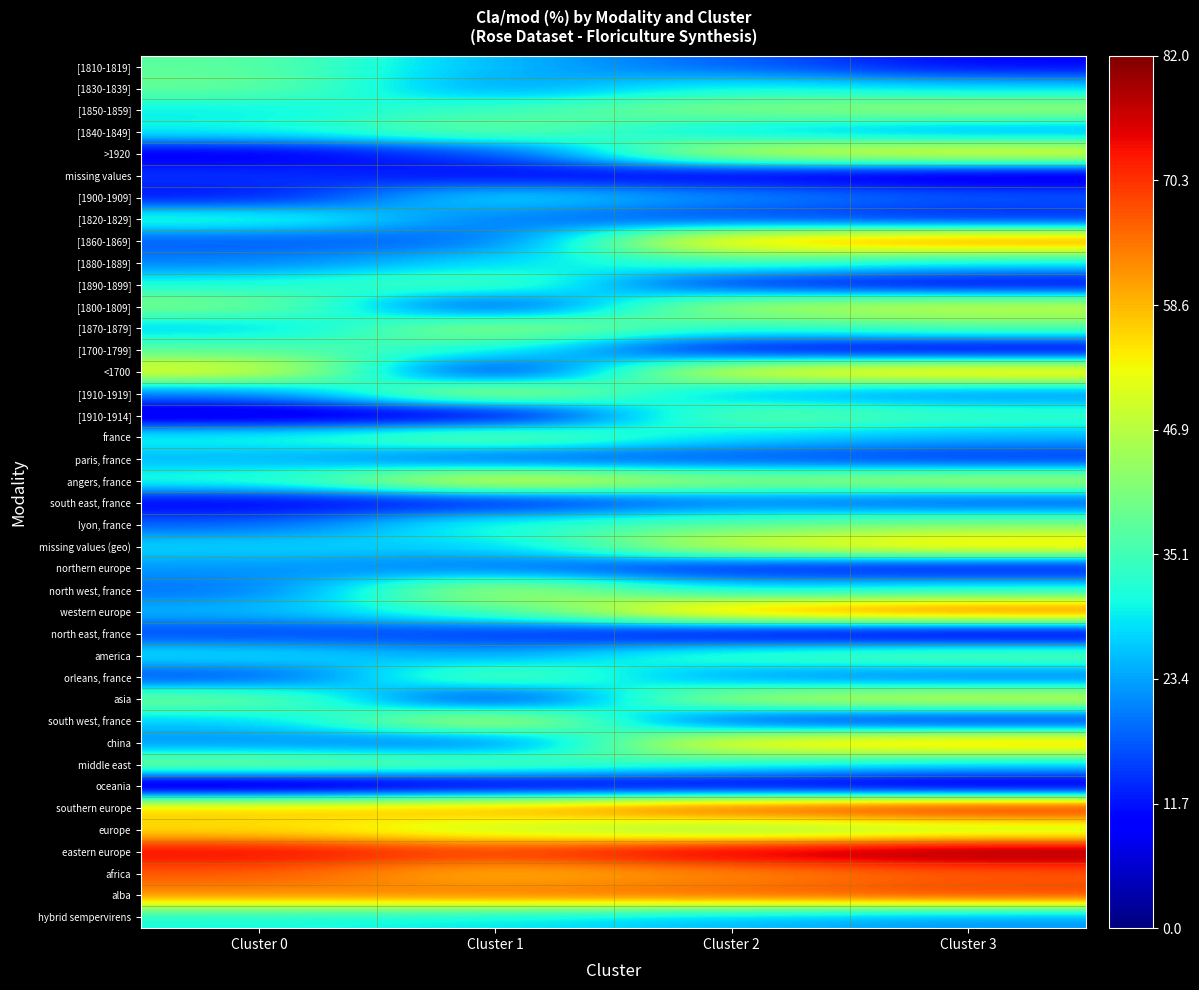

Rank the series by their maximum value, from lowest to highest.

oceania, missing values, north east, france, south east, france, northern europe, paris, france, [1900-1909], hybrid sempervirens, [1820-1829], [1880-1889], [1700-1799], [1810-1819], [1890-1899], [1830-1839], [1840-1849], [1910-1914], america, orleans, france, france, lyon, france, middle east, [1850-1859], [1870-1879], north west, france, [1800-1809], [1910-1919], asia, south west, france, europe, >1920, angers, france, missing values (geo), <1700, china, [1860-1869], africa, western europe, alba, southern europe, eastern europe